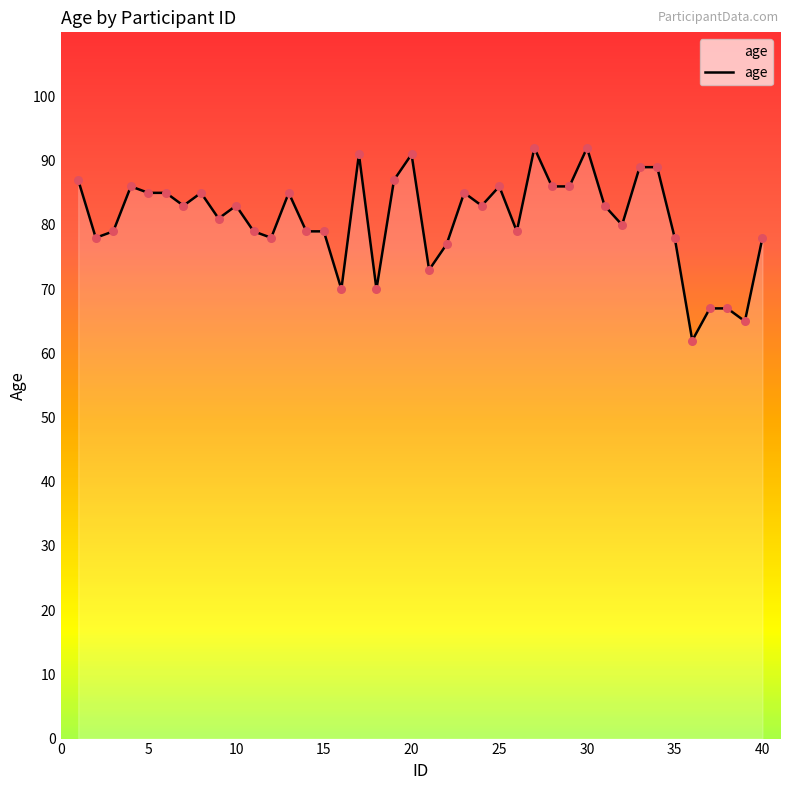

What is the maximum value shown in the chart?

92